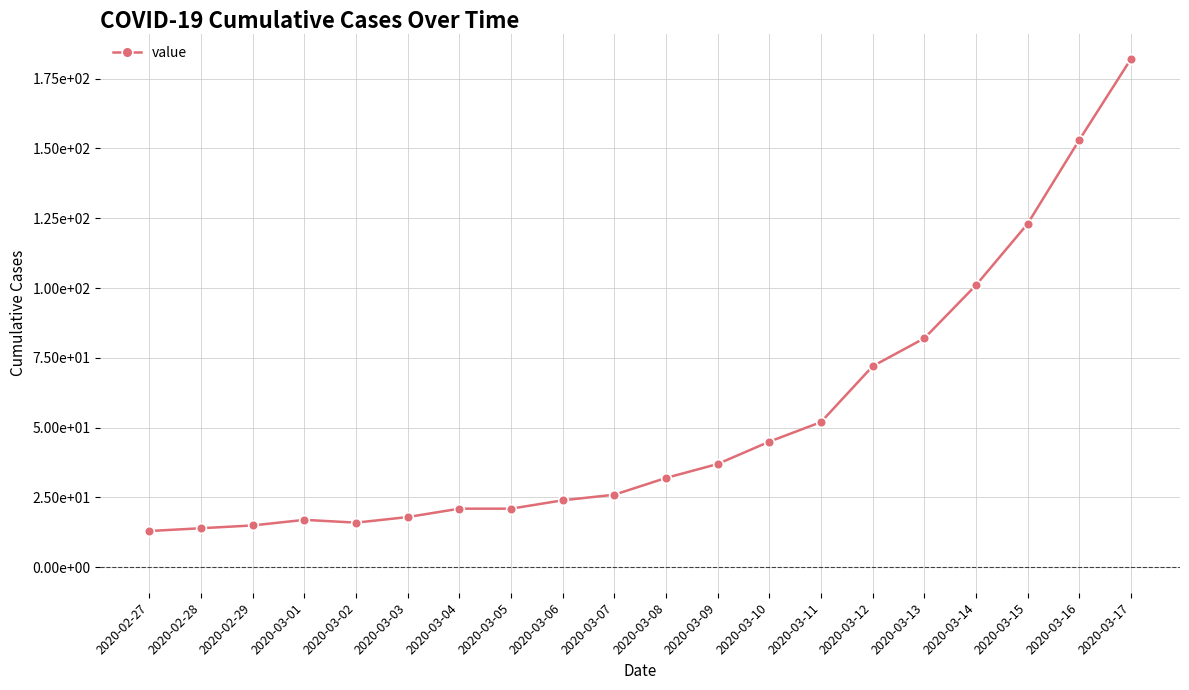

Is this an area chart (filled region under the line)?

No